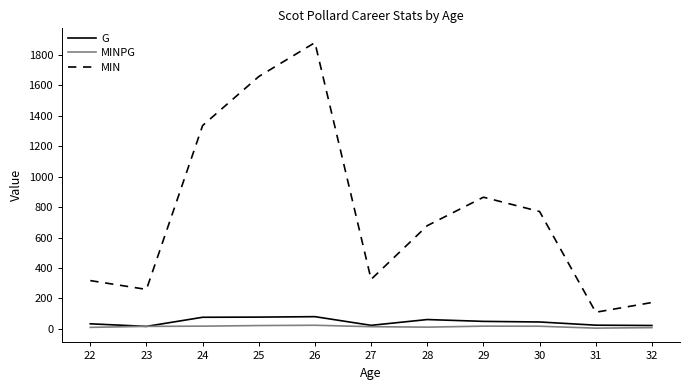

What is the difference between the highest and lowest values at 32?

165.1